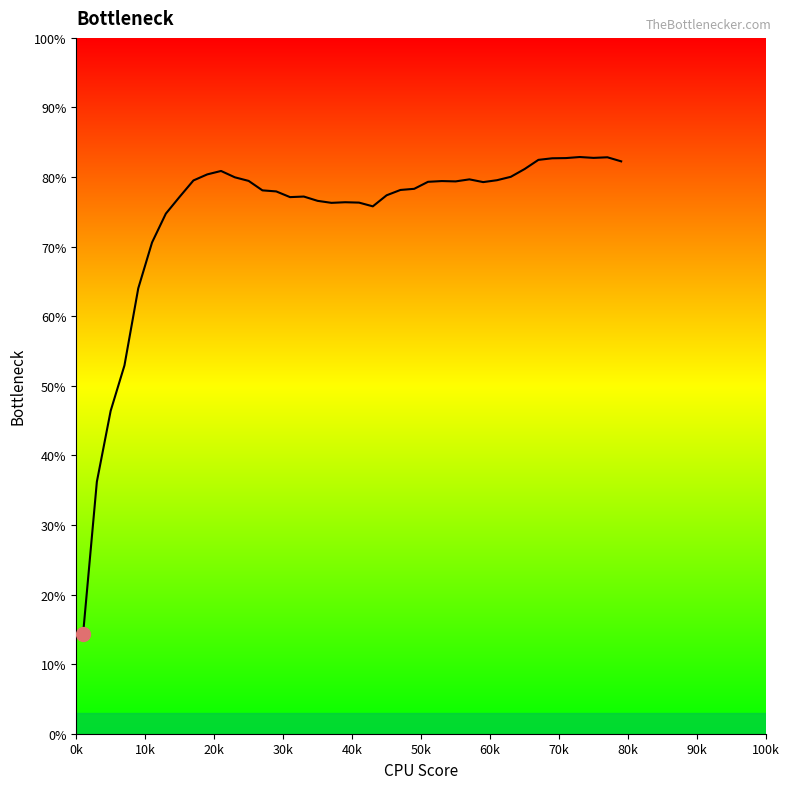

What is the difference between the maximum and minimum values?

68.6